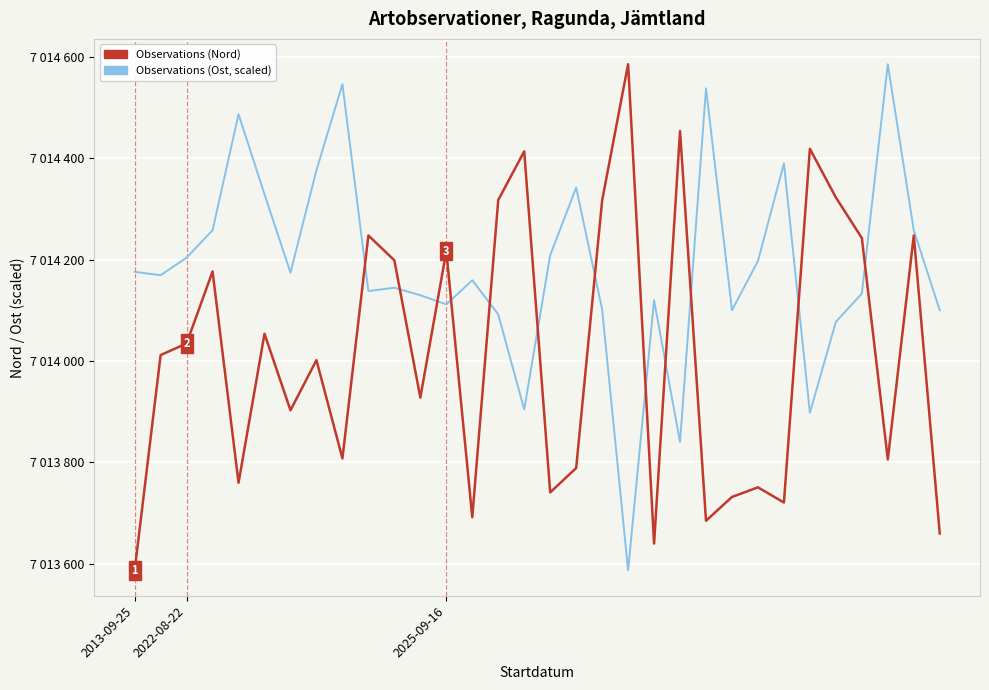

What are all the series names shown in the legend?

Observations (Nord), Observations (Ost, scaled)